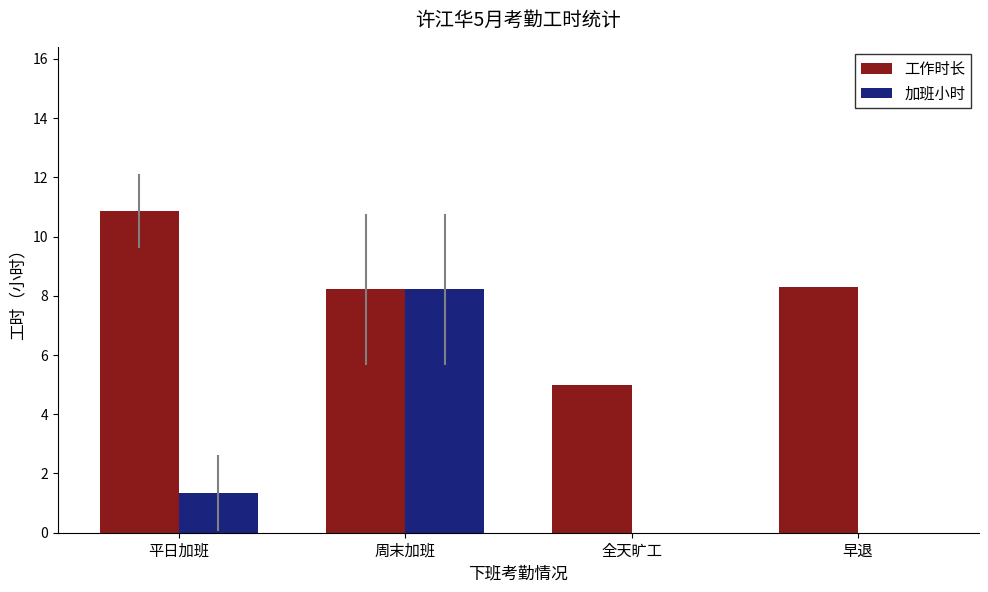

Which series changed the most between 全天旷工 and 早退?

工作时长